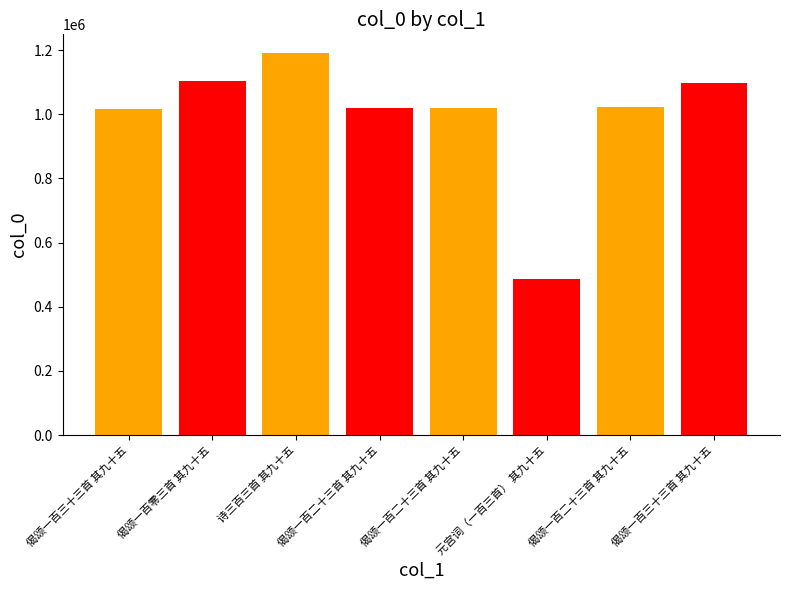

Count the number of data series in this chart.

1